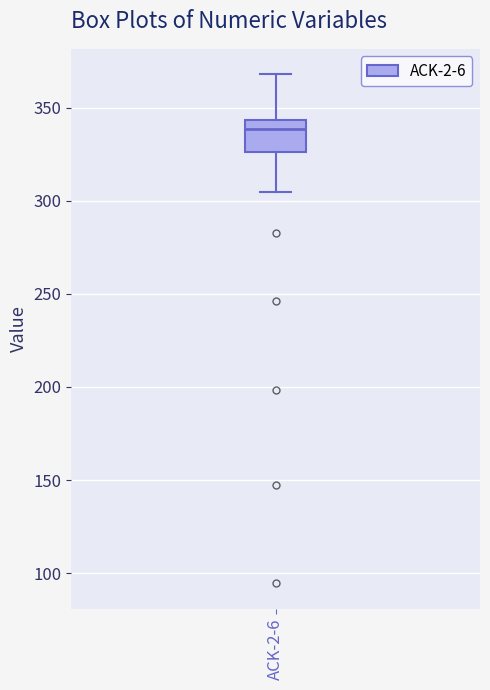

Transcribe this box plot: give where the median line is, the range the box spans, and where the two whiskers end, as read against the y-axis. The values are not printed on the chart, so give them approximately, as read against the axis.

median 340, box 325 to 345, whiskers 305 to 370